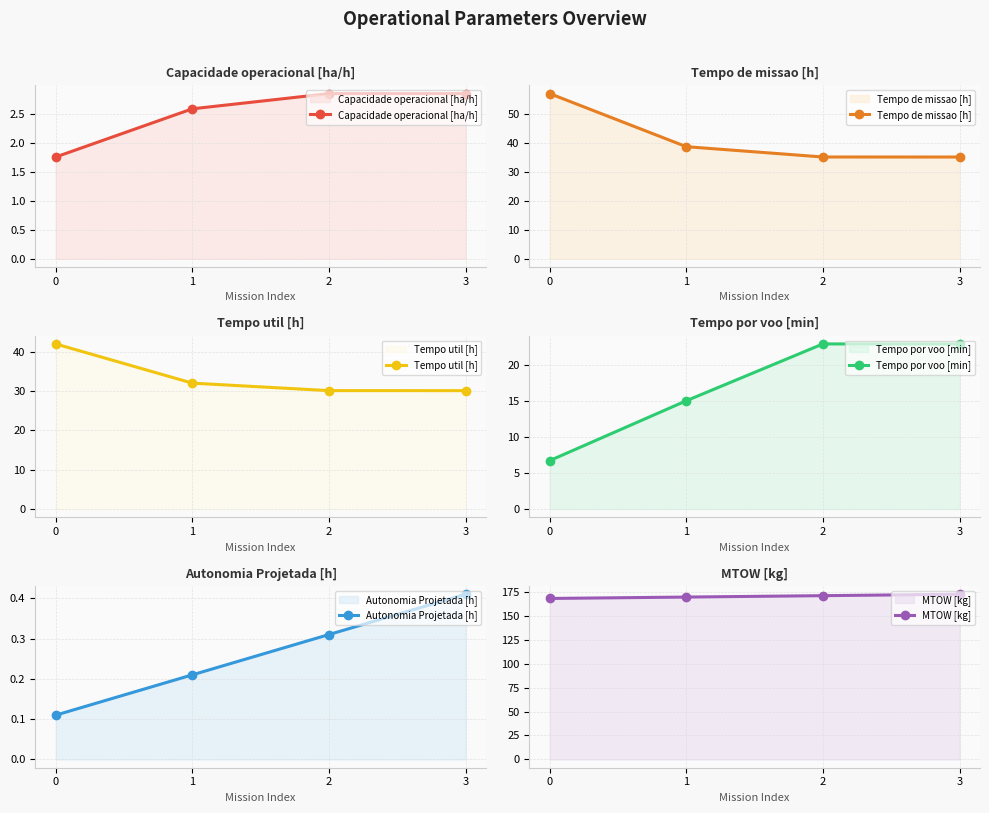

Which series has the largest total across all categories?

MTOW [kg]